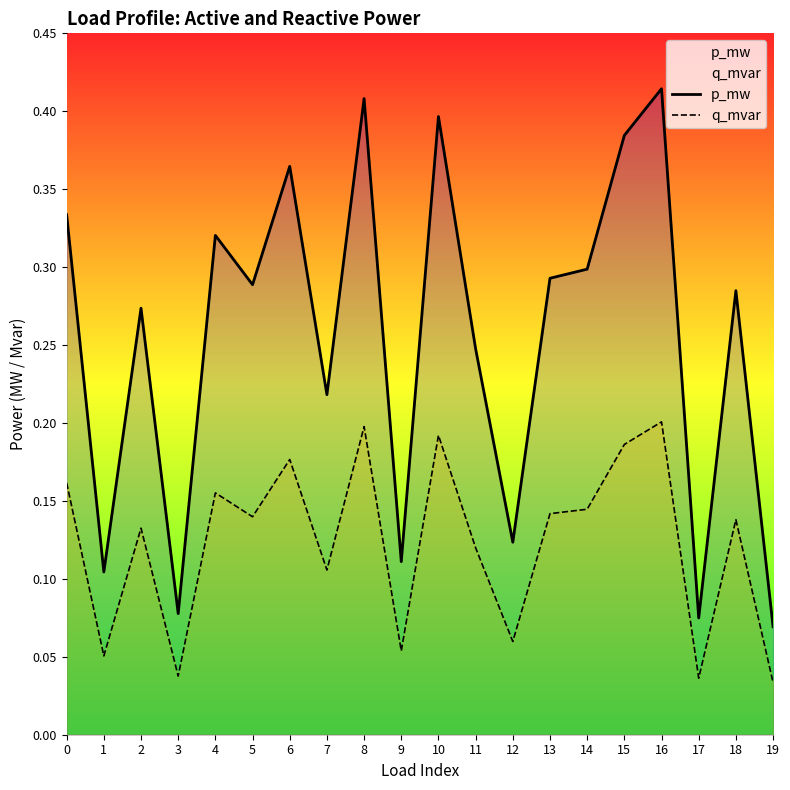

What is the average value of the q_mvar series?

0.1